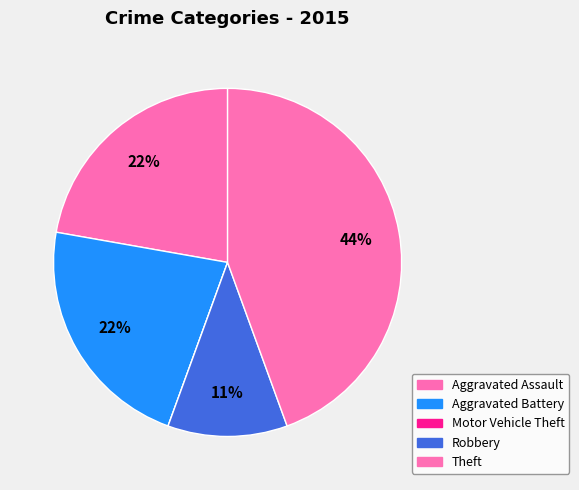

What percentage is the Aggravated Assault slice, to the nearest percent?

22%